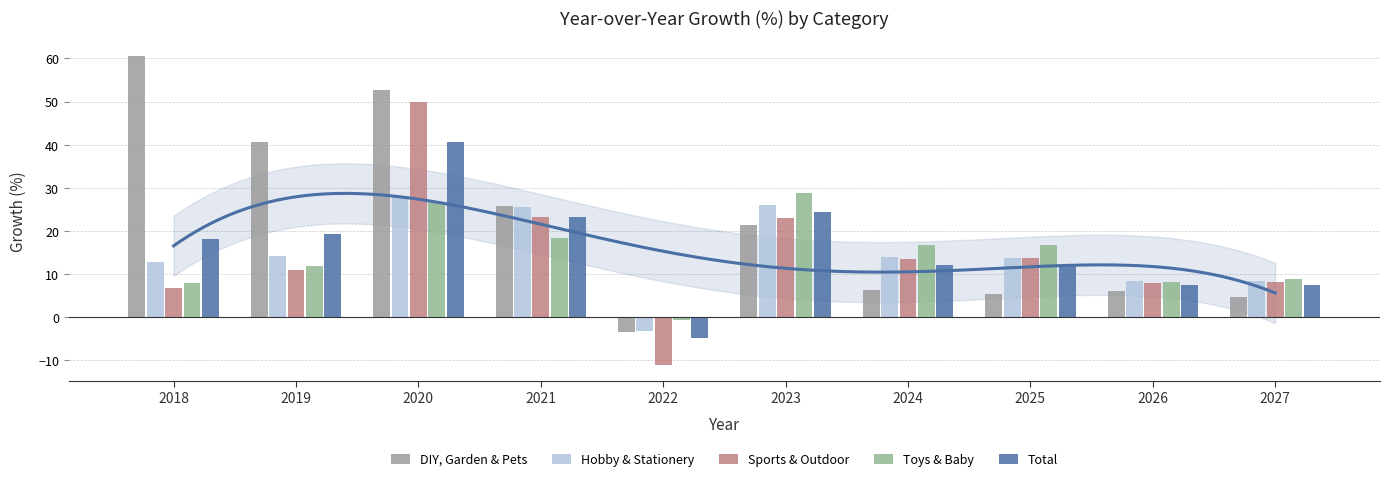

The value of Sports & Outdoor at 2020 is 49.9. True or false?

True